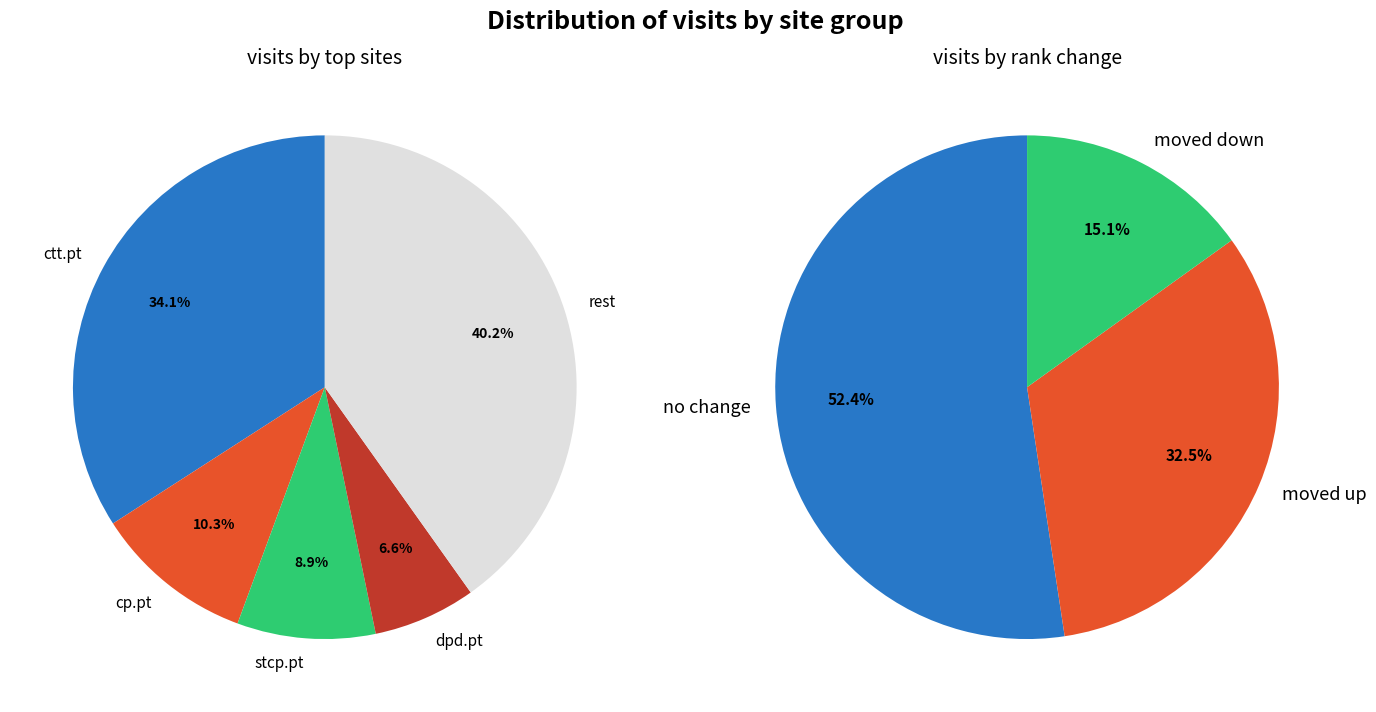

True or false: gls-group.eu accounts for 2% of the total.

True